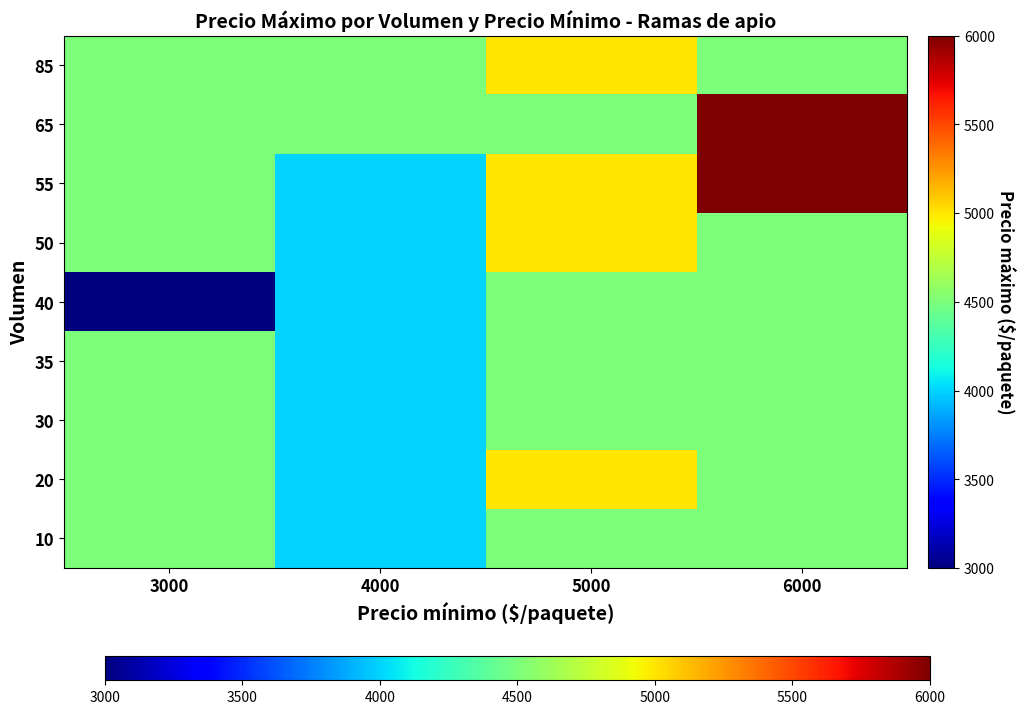

At how many categories does at least one series exceed 5874?

1